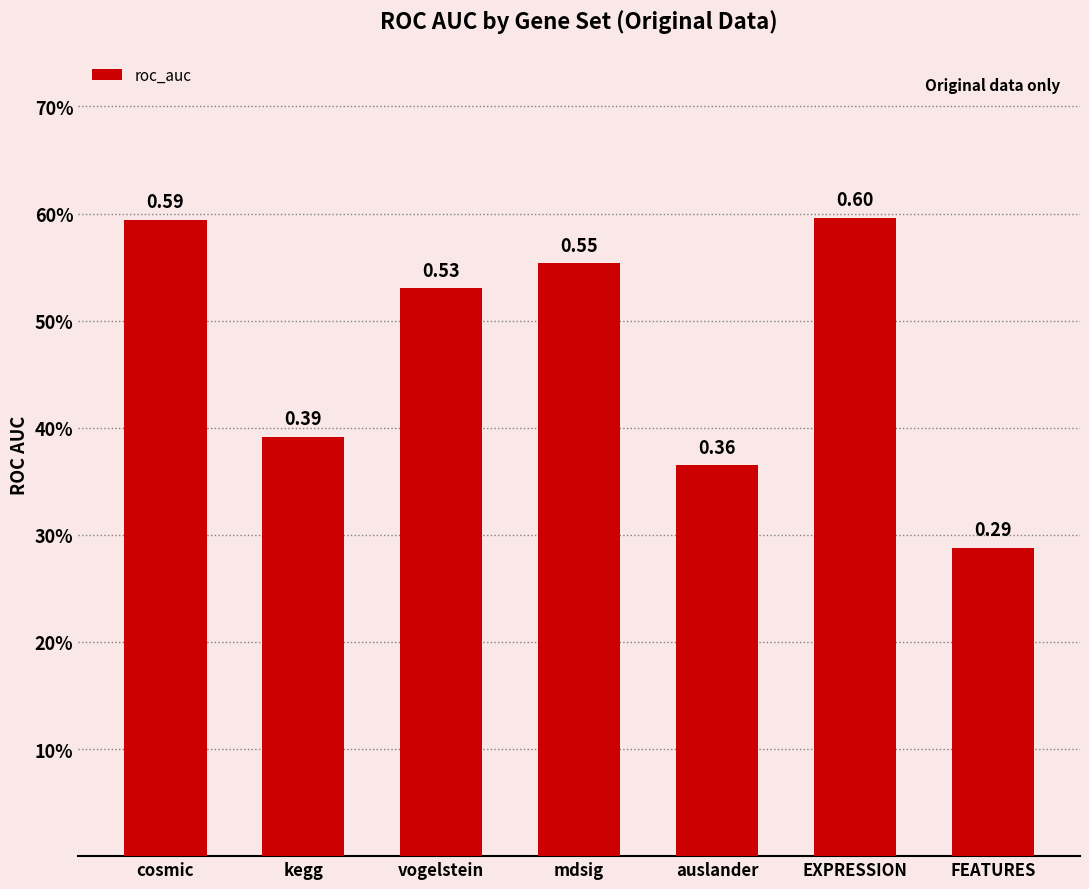

Does the chart contain stacked bars?

No